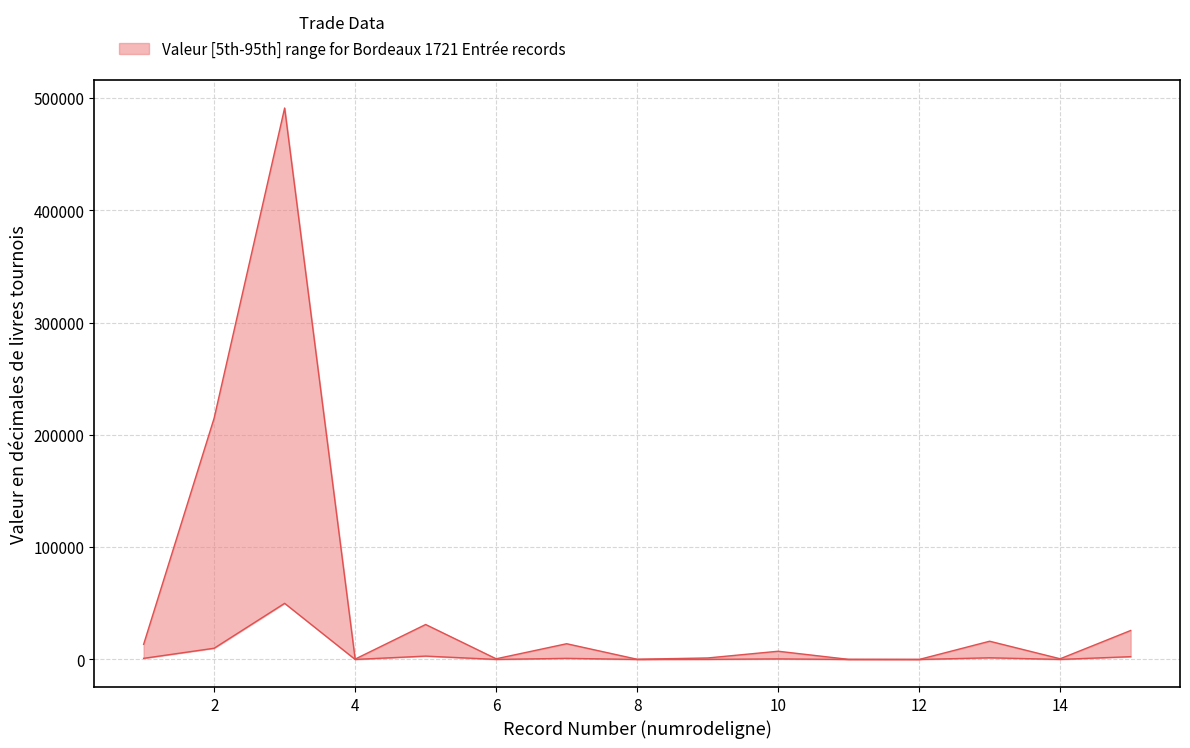

Does the chart have visible grid lines?

Yes